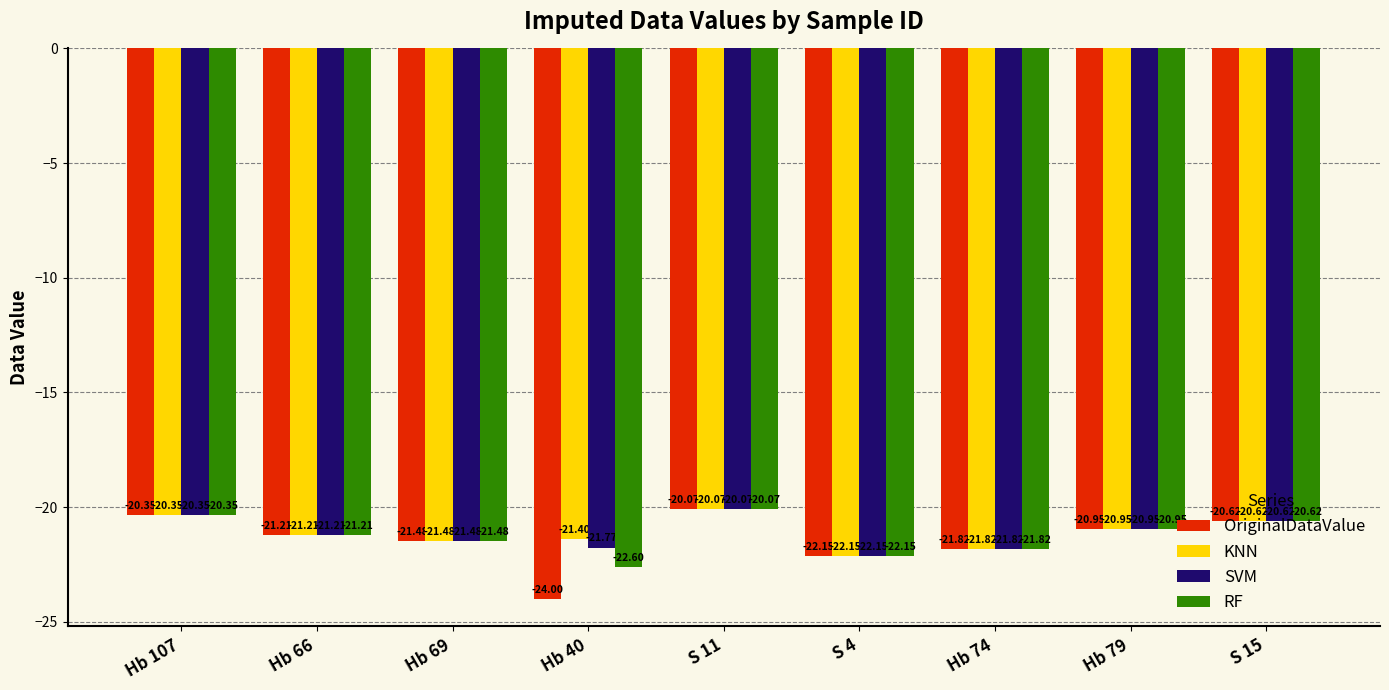

At how many categories does at least one series exceed -21?

4